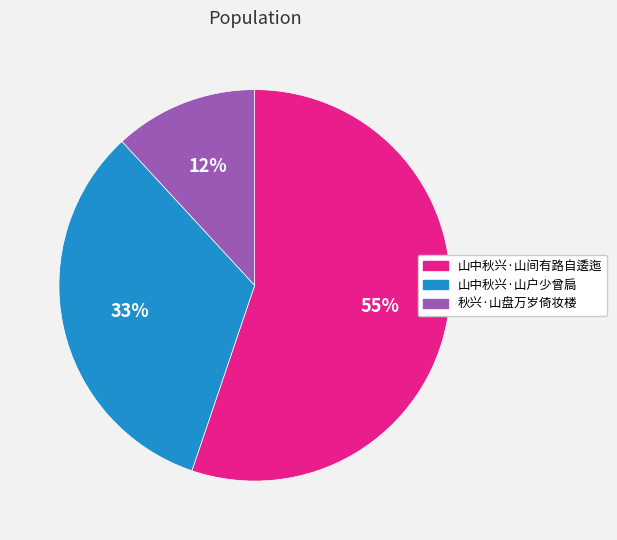

To the nearest percent, what percentage of the pie is 山中秋兴·山户少曾扃?

33%